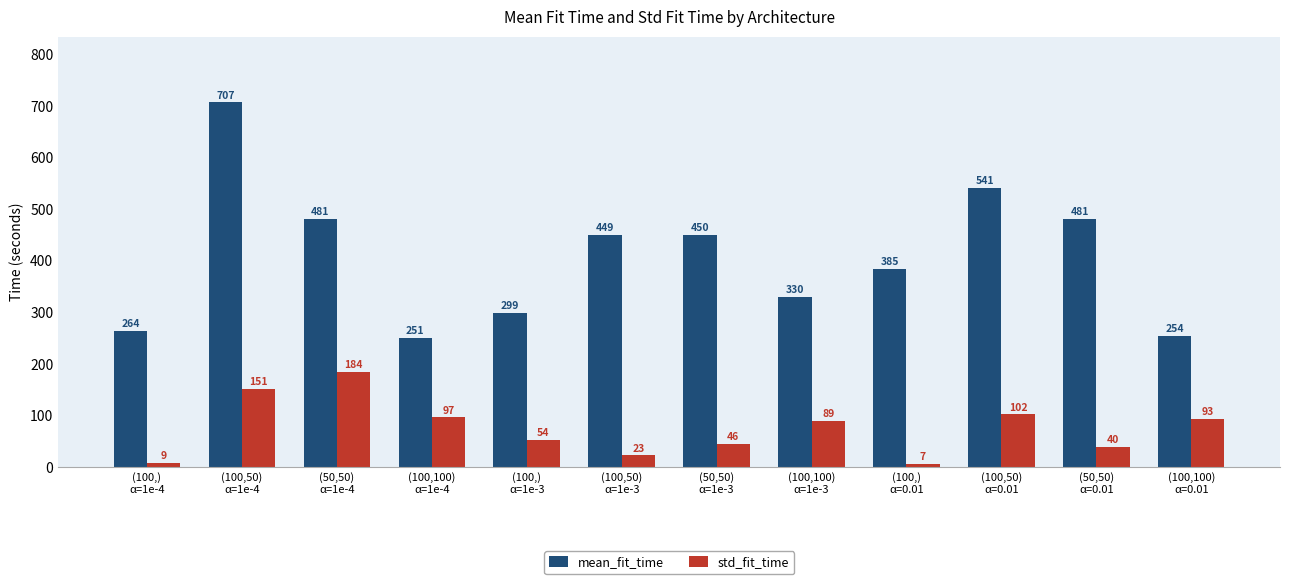

List the series in order of their peak value, lowest first.

std_fit_time, mean_fit_time